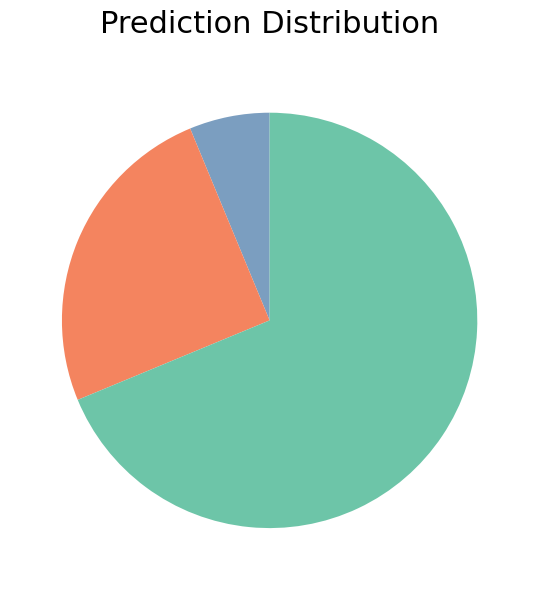

Does any single category account for the majority?

Yes